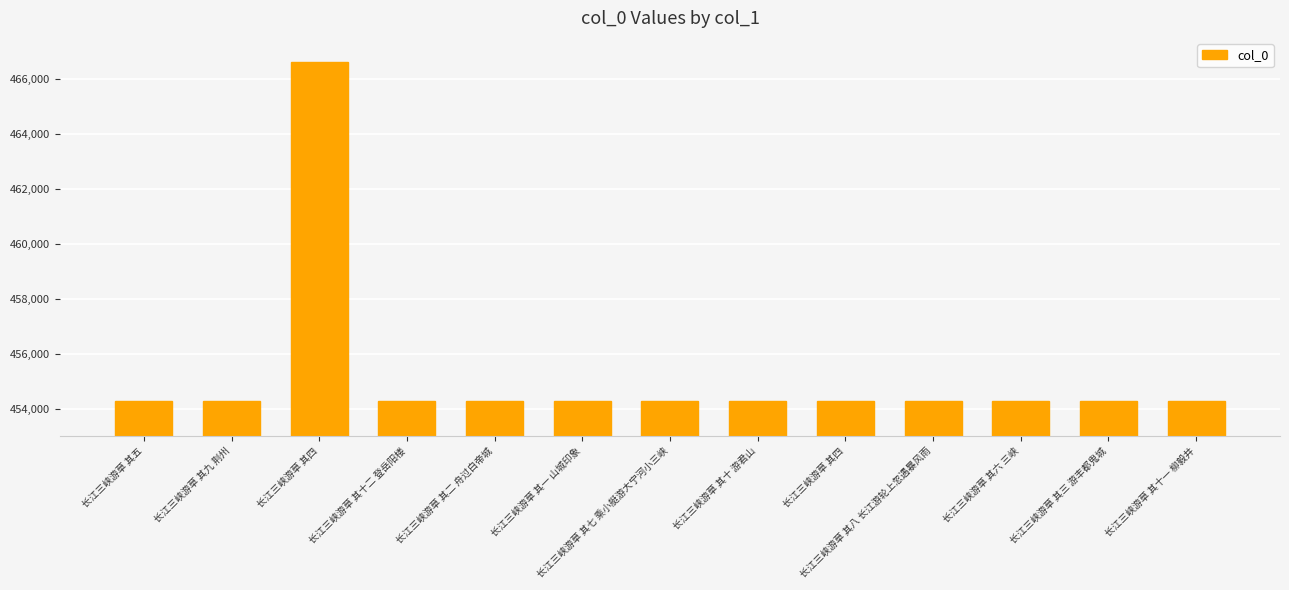

Reading left to right, transcribe all the data shown in this chart.

长江三峡游草 其五=454267	长江三峡游草 其九 荆州=454271	长江三峡游草 其四=466633	长江三峡游草 其十二 登岳阳楼=454274	长江三峡游草 其二 舟过白帝城=454264	长江三峡游草 其一 山城印象=454263	长江三峡游草 其七 乘小艇游大宁河小三峡=454269	长江三峡游草 其十 游君山=454272	长江三峡游草 其四=454266	长江三峡游草 其八 长江游轮上忽遇暴风雨=454270	长江三峡游草 其六 三峡=454268	长江三峡游草 其三 游丰都鬼城=454265	长江三峡游草 其十一 柳毅井=454273